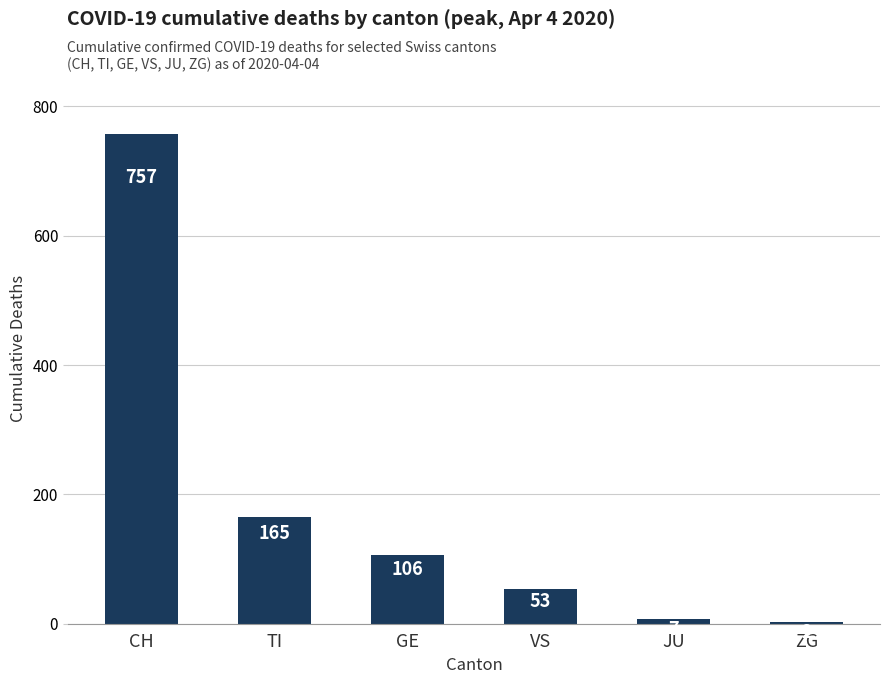

What is the sum of the values at TI and GE?

271